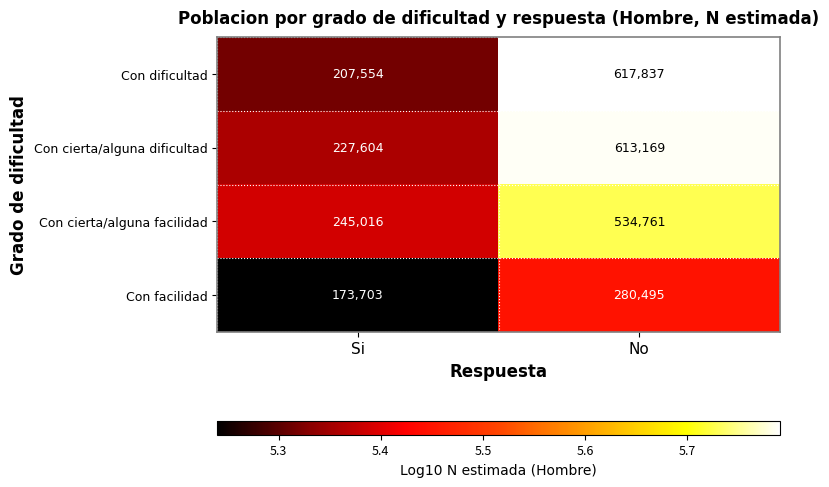

What is the sum of the Con cierta/alguna facilidad values at No and Si?

779777